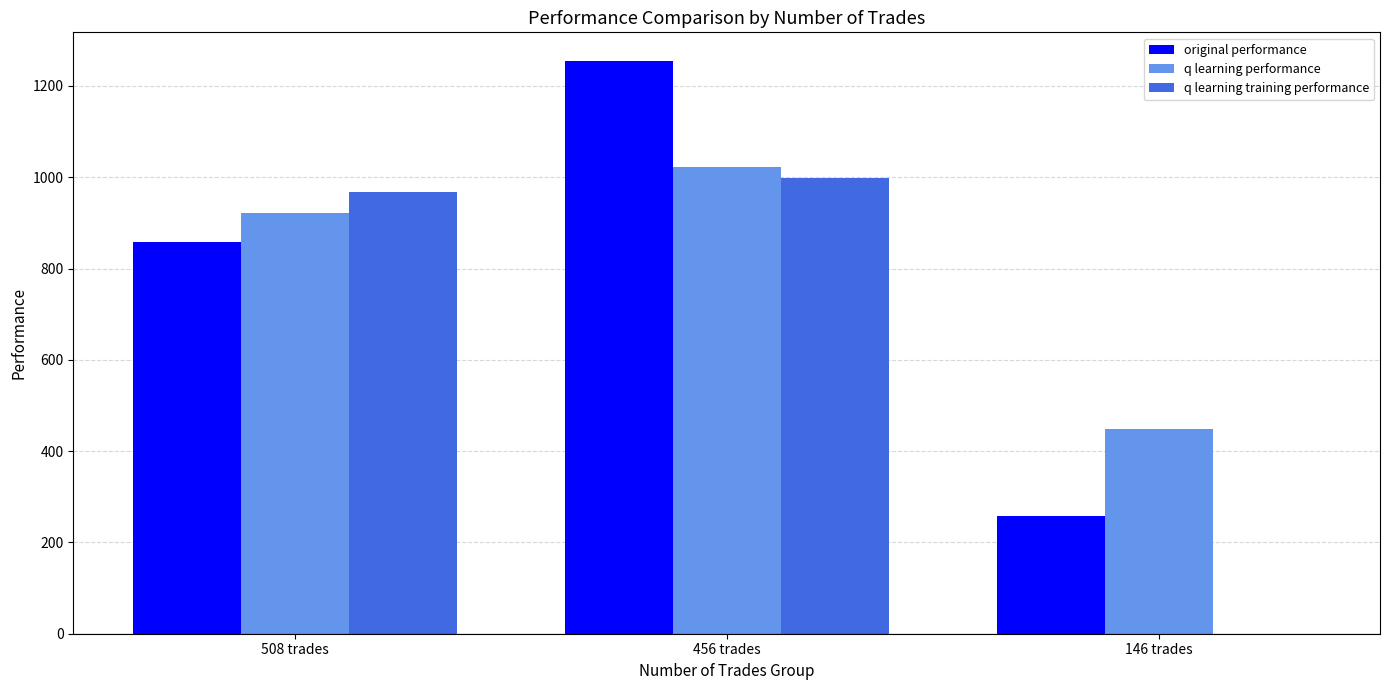

Is the value of q learning performance at 508 trades greater than the value of original performance at 508 trades?

Yes